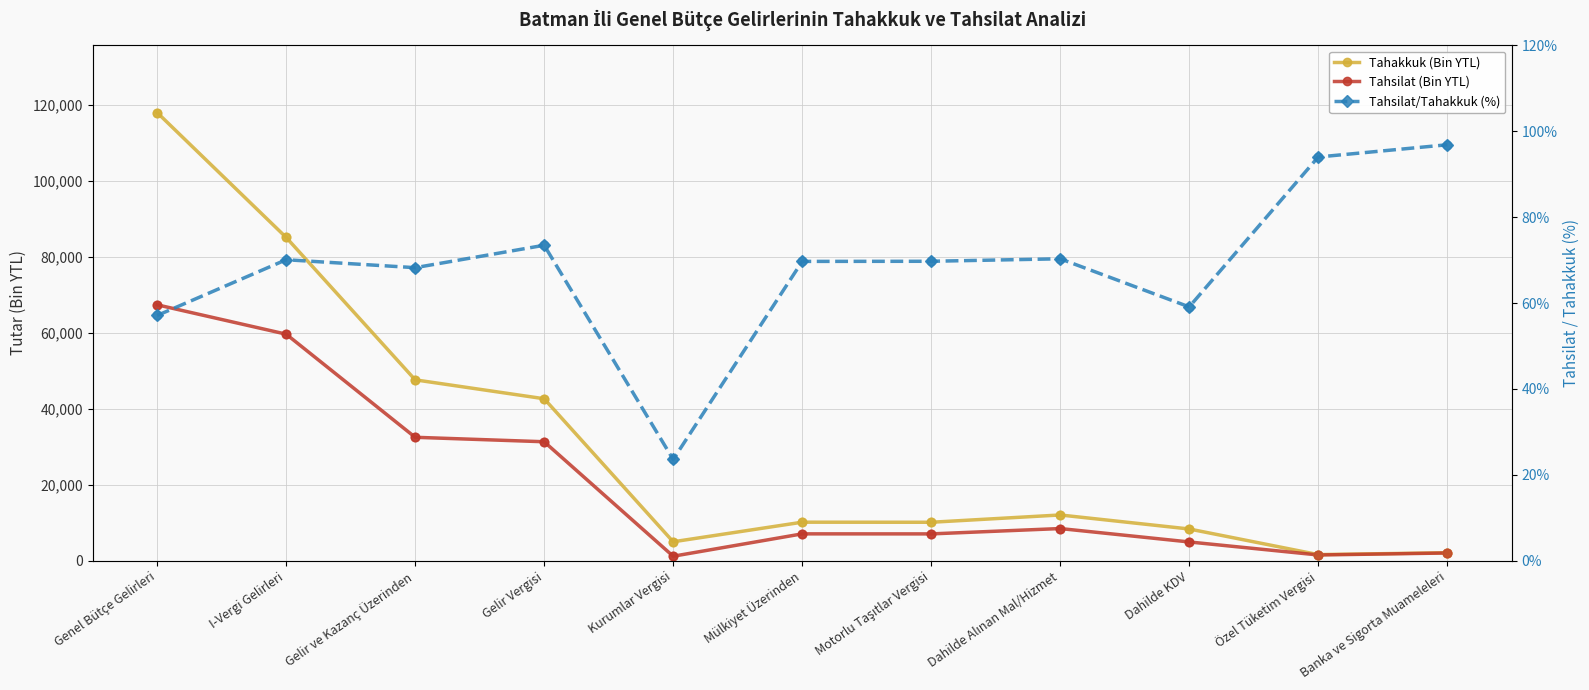

At how many categories does at least one series exceed 19818?

4